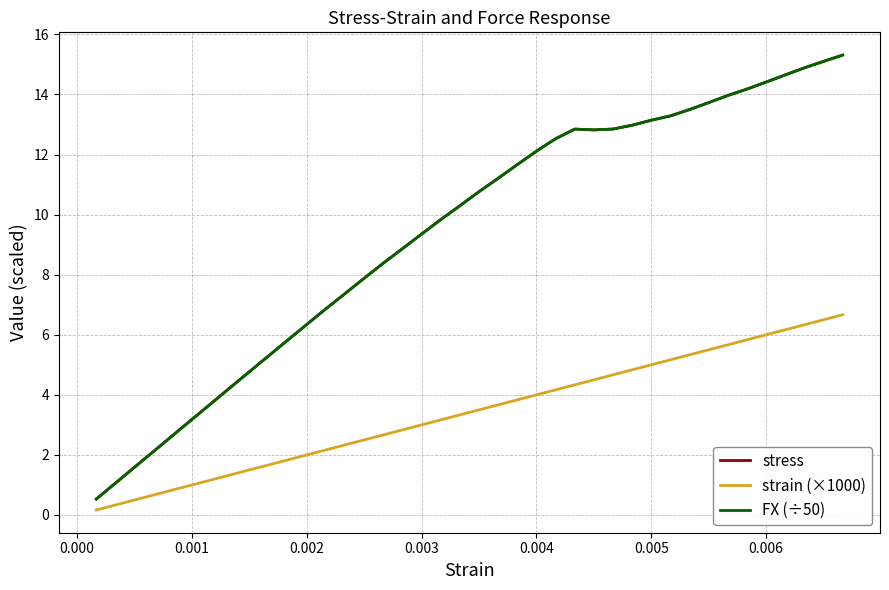

Does the chart have visible grid lines?

Yes